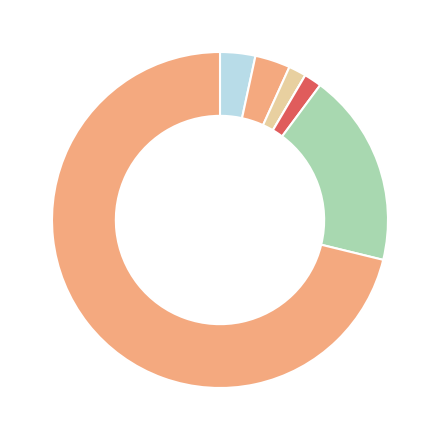

How many segments does this pie chart have?

7